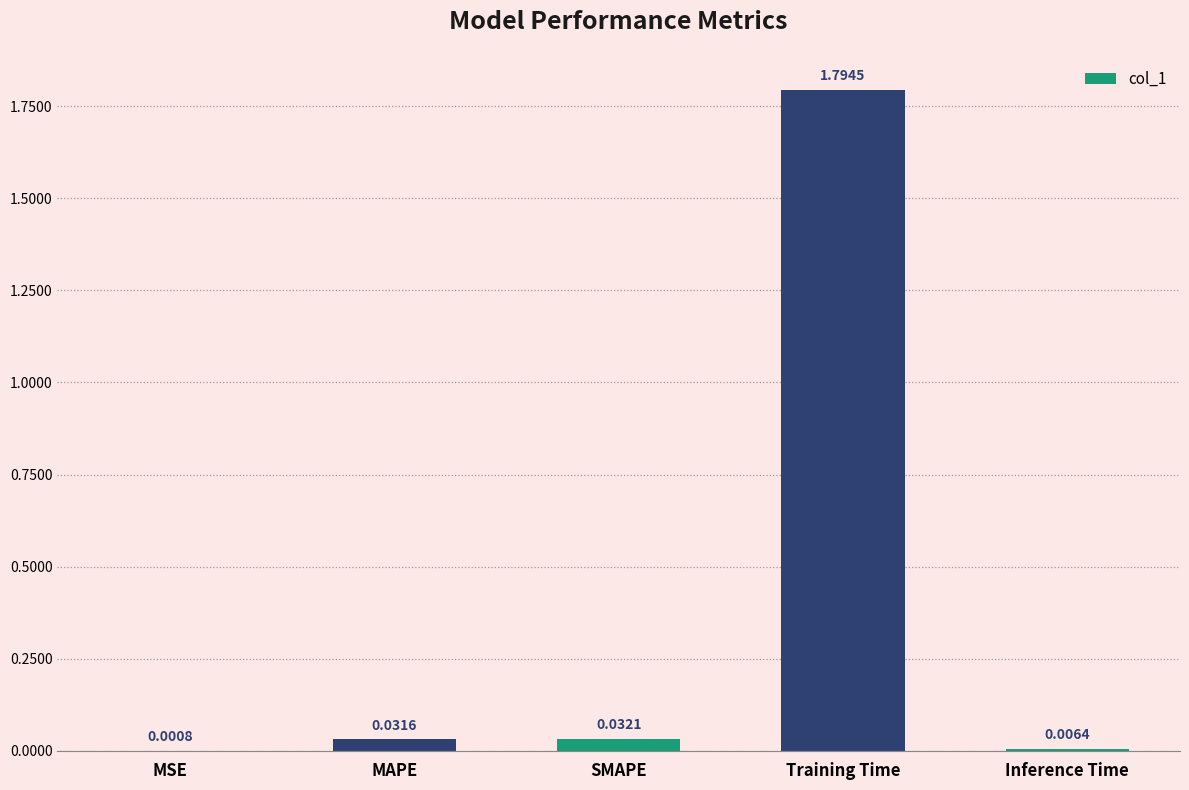

What is the change in value from MSE to Training Time?

+1.8